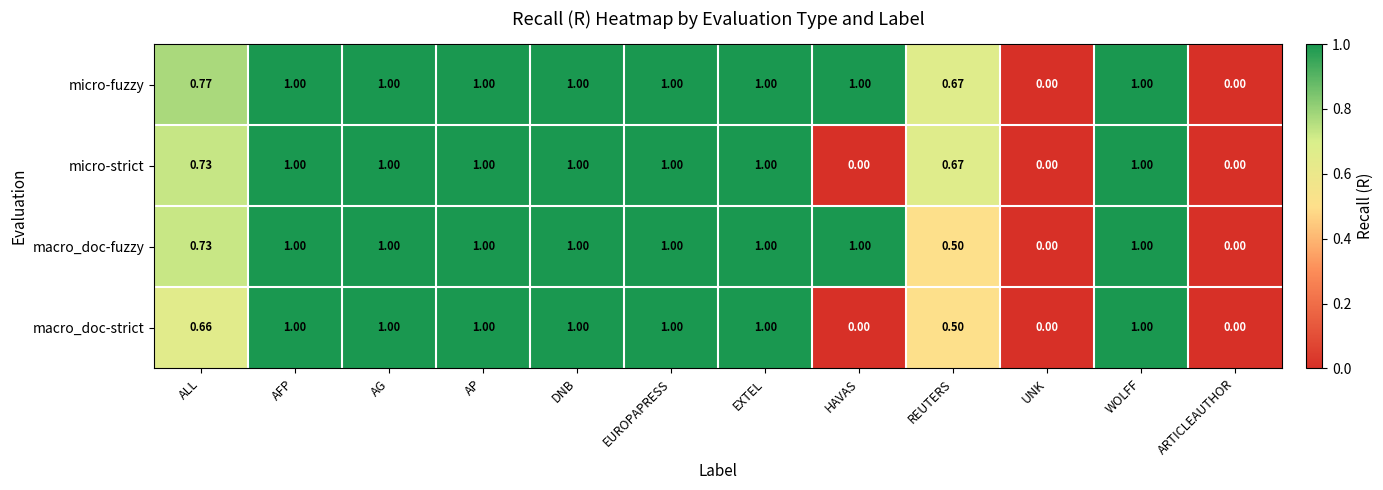

Is the value of macro_doc-strict at ALL greater than the value of micro-strict at ALL?

No